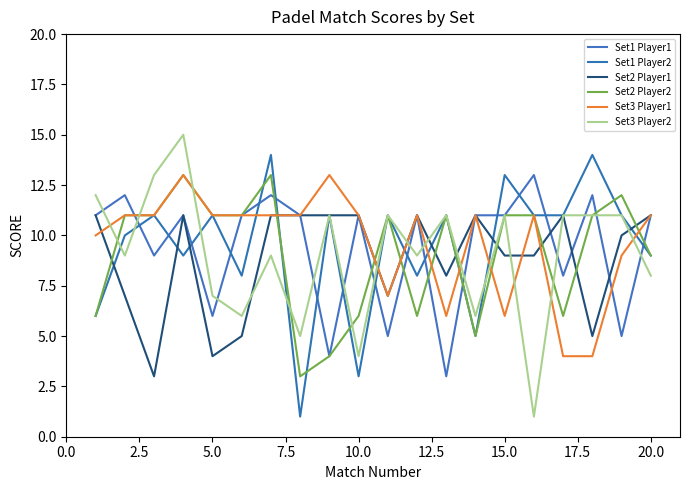

Which series has the largest total across all categories?

Set3 Player1